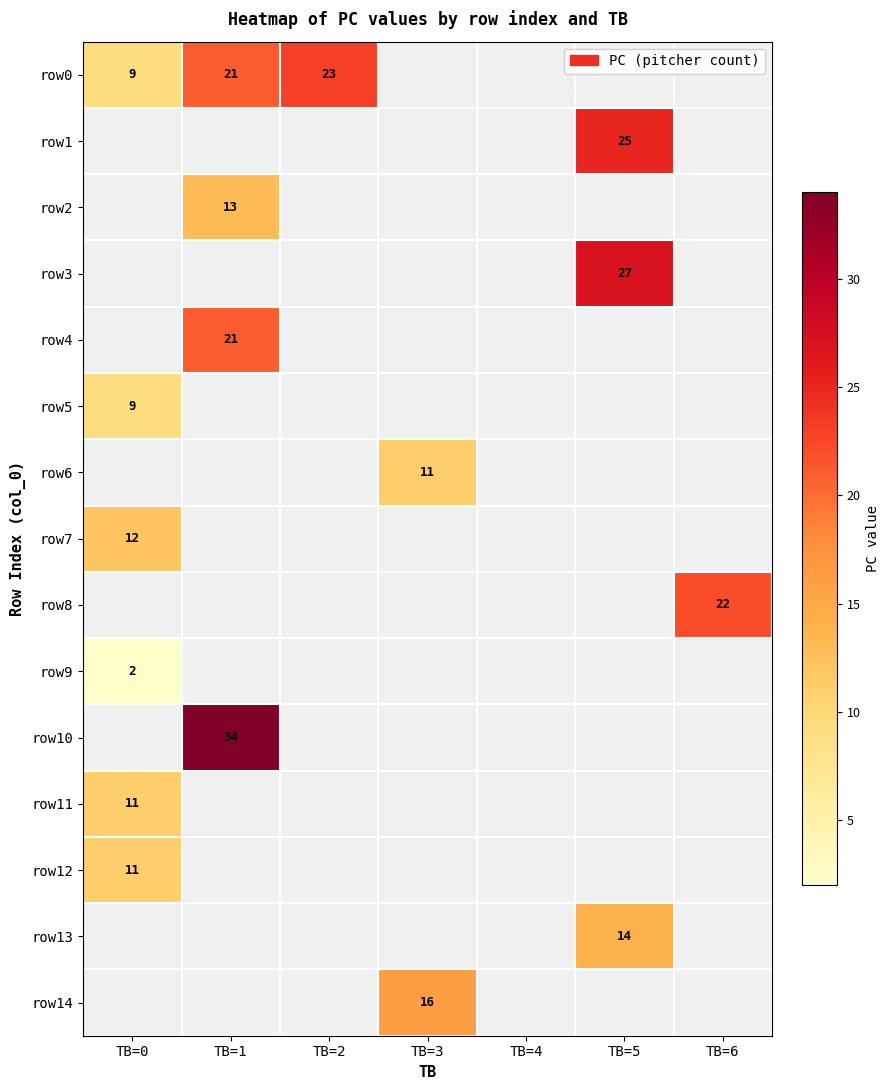

The row14 series shows 16 at TB=3. True or false?

True